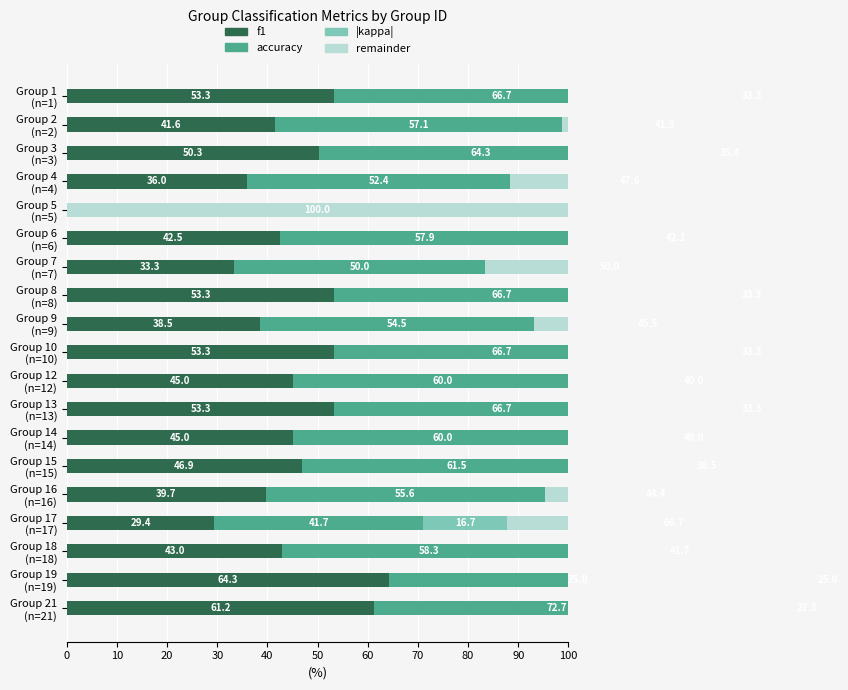

What is the total value across all series at Group 1 (n=1)?

153.3